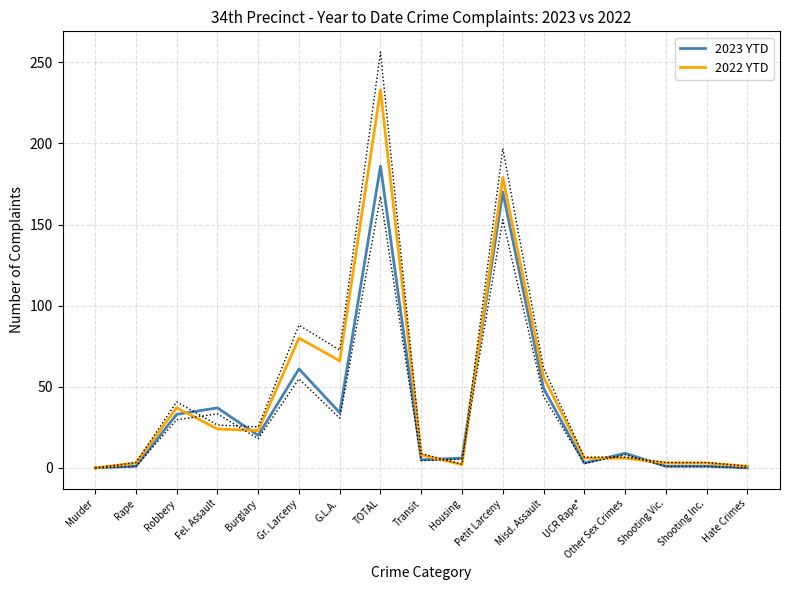

Reading left to right, extract all data points from this chart.

2023 YTD: Murder=0	Rape=1	Robbery=33	Fel. Assault=37	Burglary=20	Gr. Larceny=61	G.L.A.=34	TOTAL=186	Transit=5	Housing=6	Petit Larceny=170	Misd. Assault=49	UCR Rape*=3	Other Sex Crimes=9	Shooting Vic.=1	Shooting Inc.=1	Hate Crimes=0
2022 YTD: Murder=0	Rape=3	Robbery=37	Fel. Assault=24	Burglary=23	Gr. Larceny=80	G.L.A.=66	TOTAL=233	Transit=8	Housing=2	Petit Larceny=179	Misd. Assault=56	UCR Rape*=6	Other Sex Crimes=6	Shooting Vic.=3	Shooting Inc.=3	Hate Crimes=1